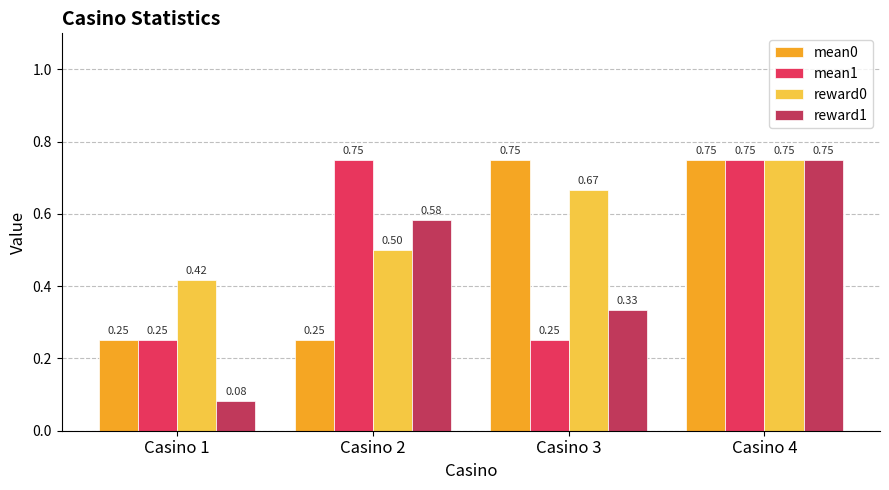

What is the sum of all mean0 values?

2.0